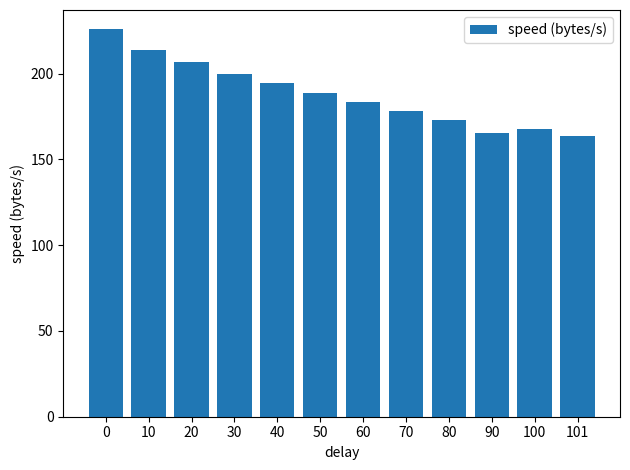

What is the sum of all values?

2259.8